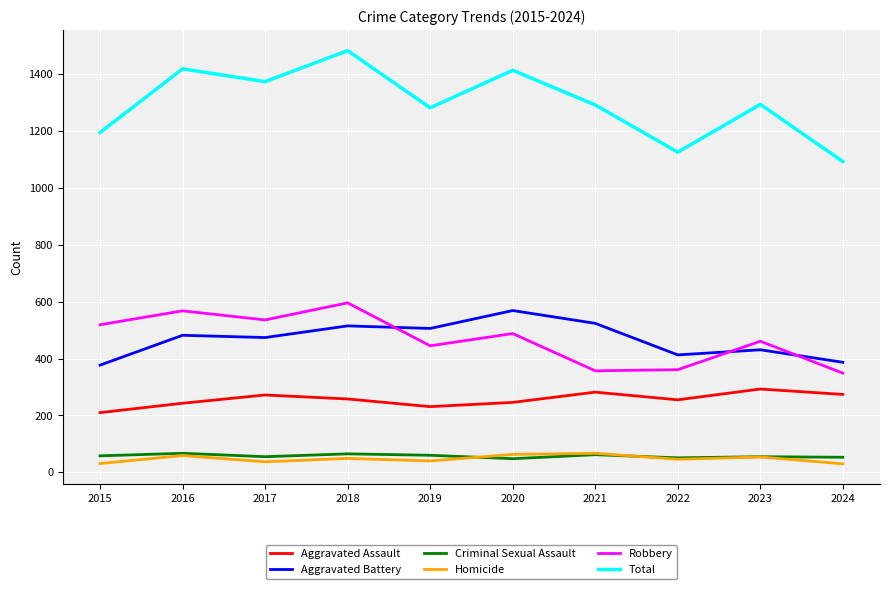

What is the smallest value displayed?

30